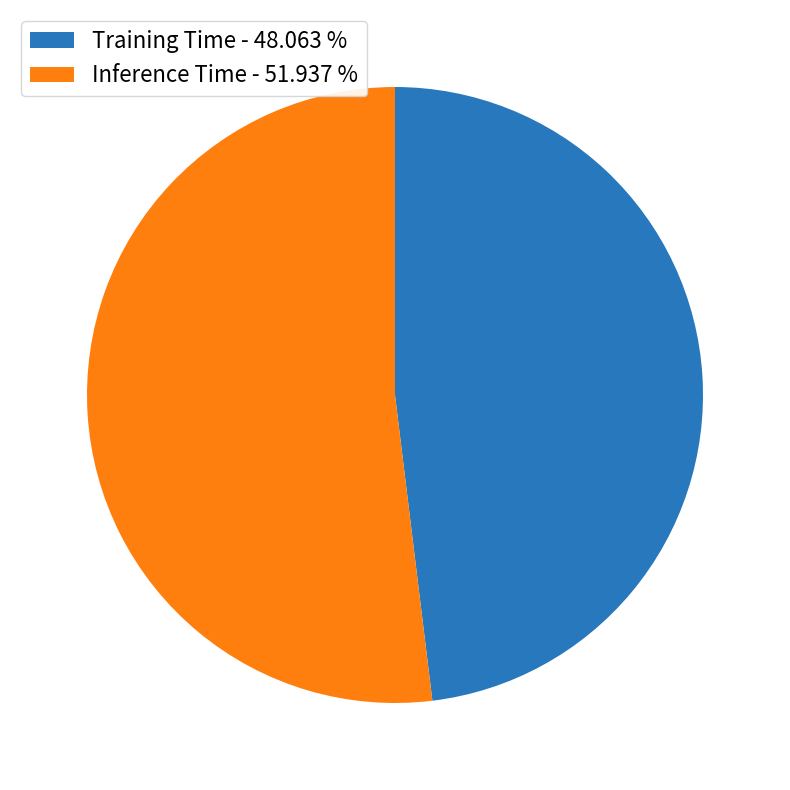

Does Inference Time represent more than half of the total?

Yes